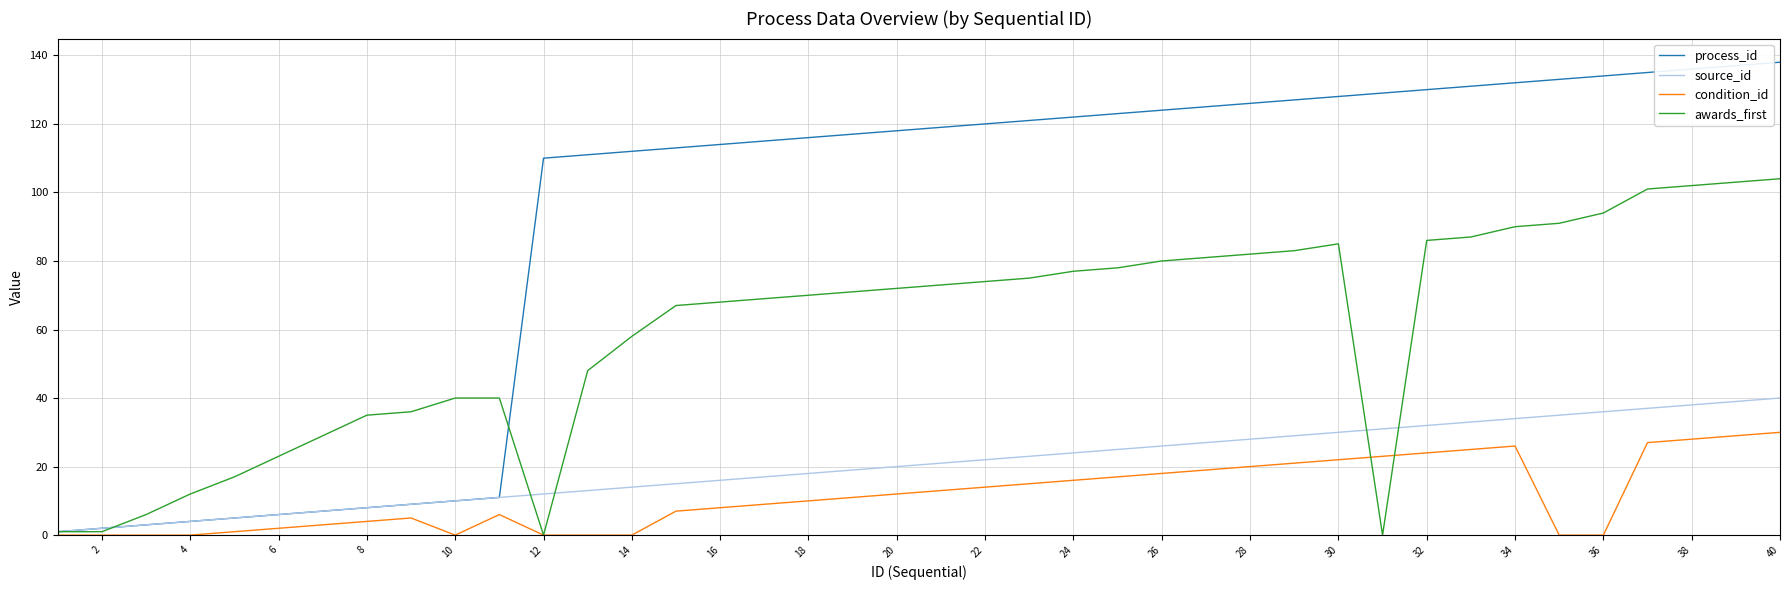

Which series has the largest range (max minus min)?

process_id